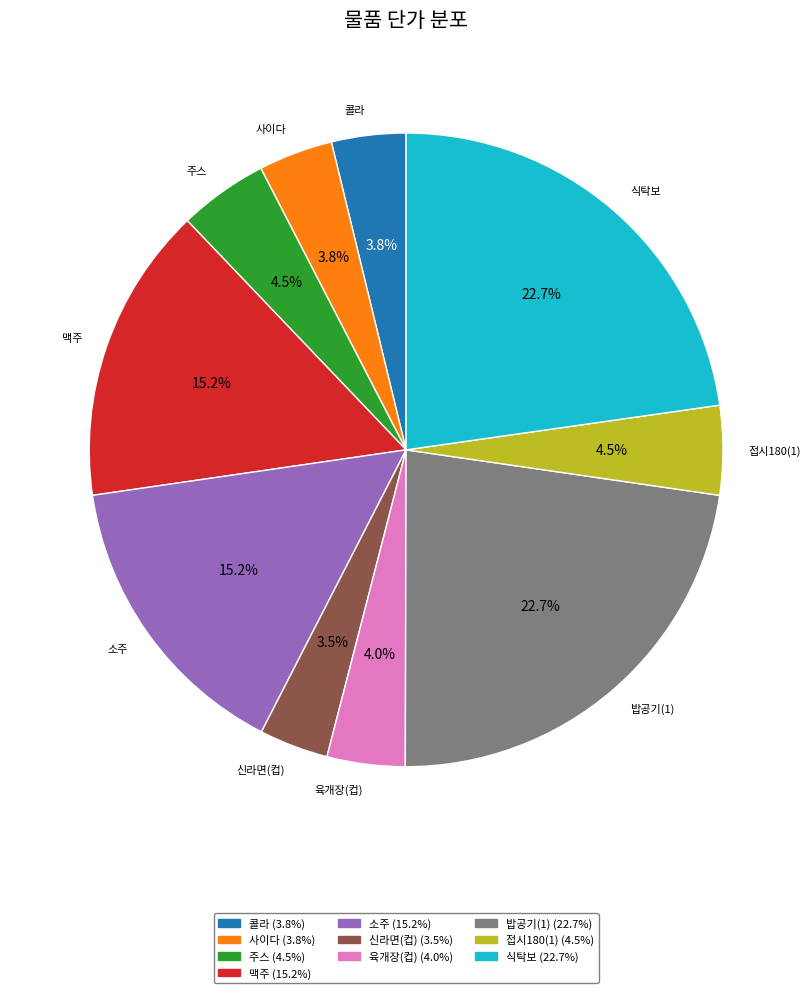

Is the sum of 신라면(컵) and 사이다 greater than half?

No